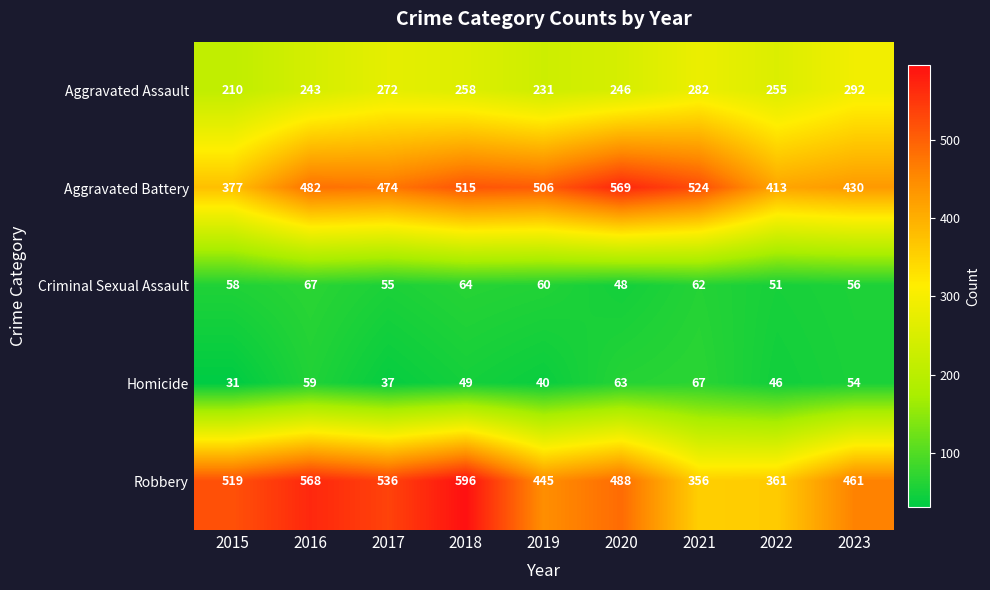

At which category is the sum across all series the highest?

2018